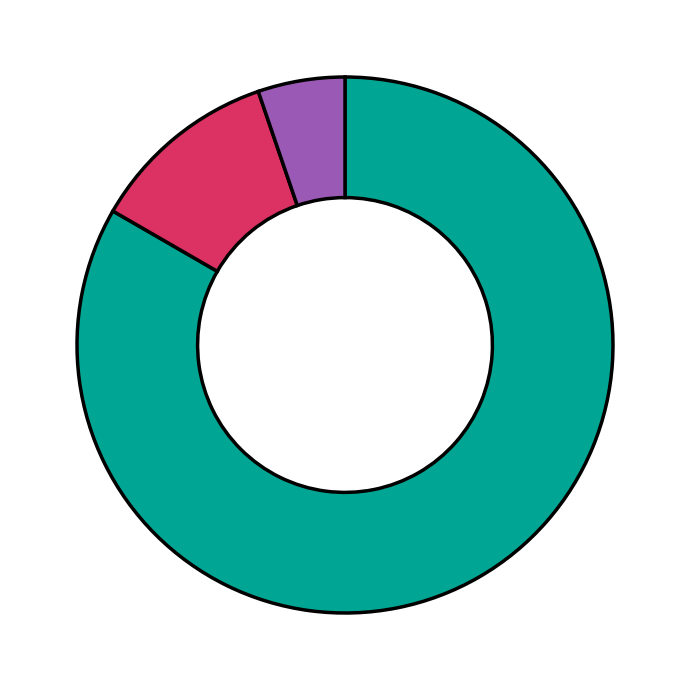

Is there any slice that represents more than half of the pie?

Yes